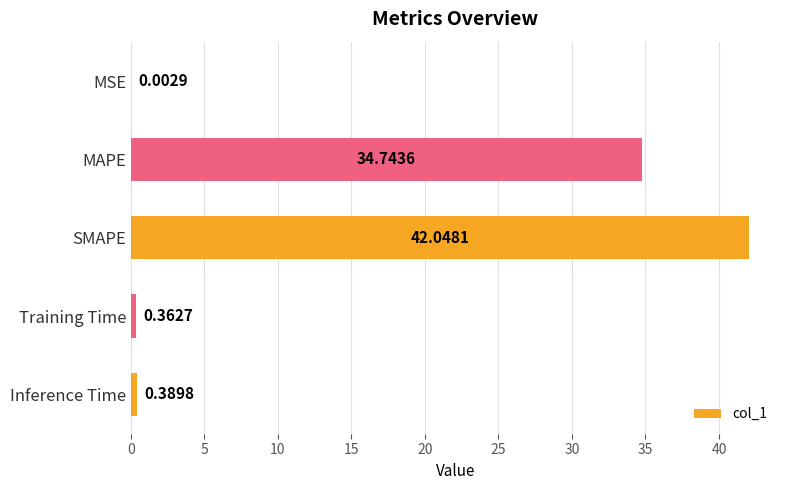

What is the change in value from MSE to SMAPE?

+42.0